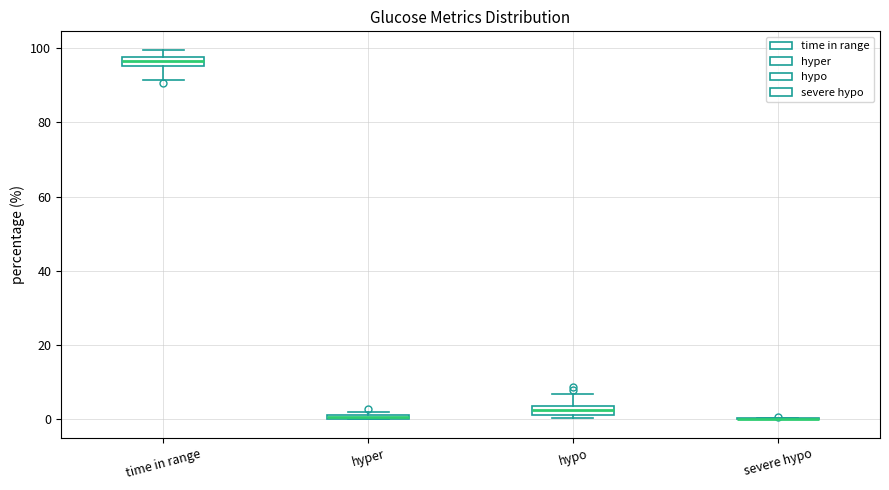

Where is the lower edge of the box for hyper on the y-axis? The values are not printed on the chart, so give them approximately, as read against the axis.

0